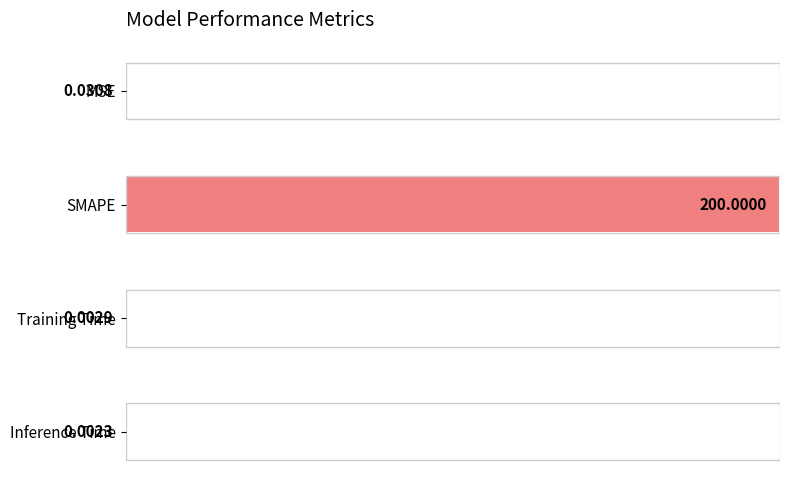

Rank the categories by value from lowest to highest.

Inference Time, Training Time, MSE, SMAPE